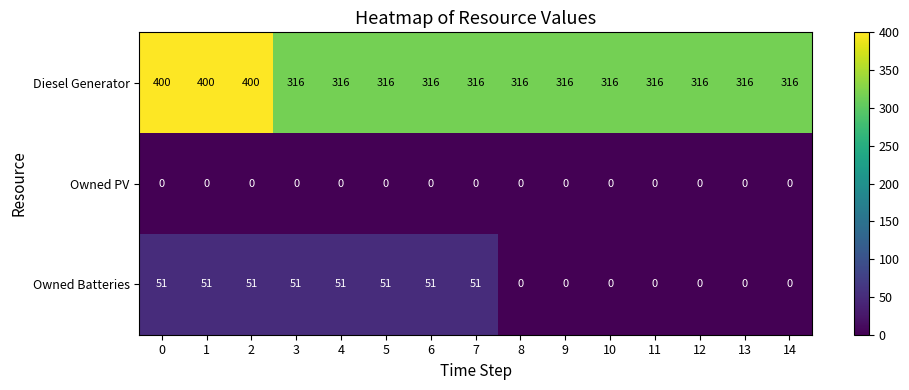

Which series changed the most between 5 and 8?

Owned Batteries